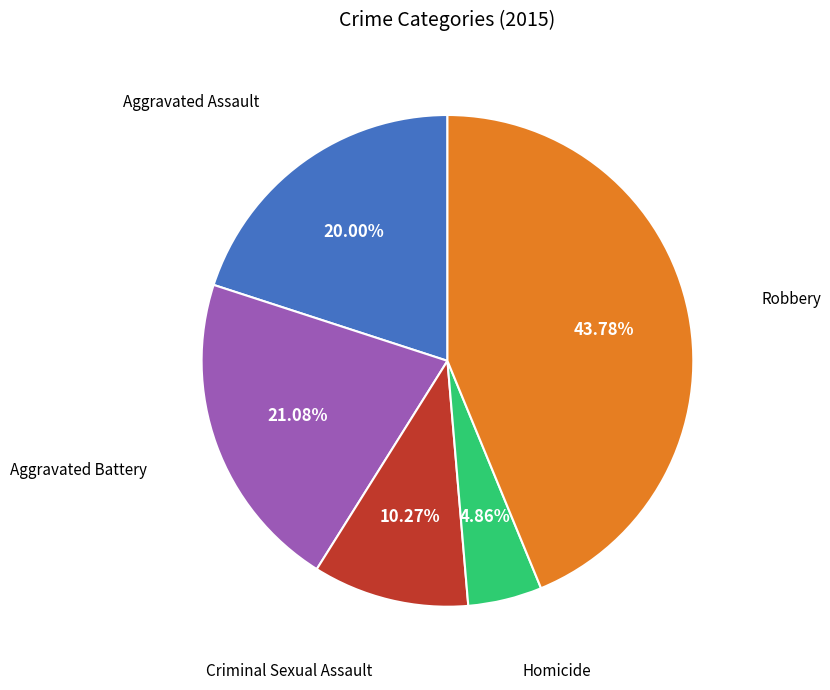

Does any single category account for the majority?

No